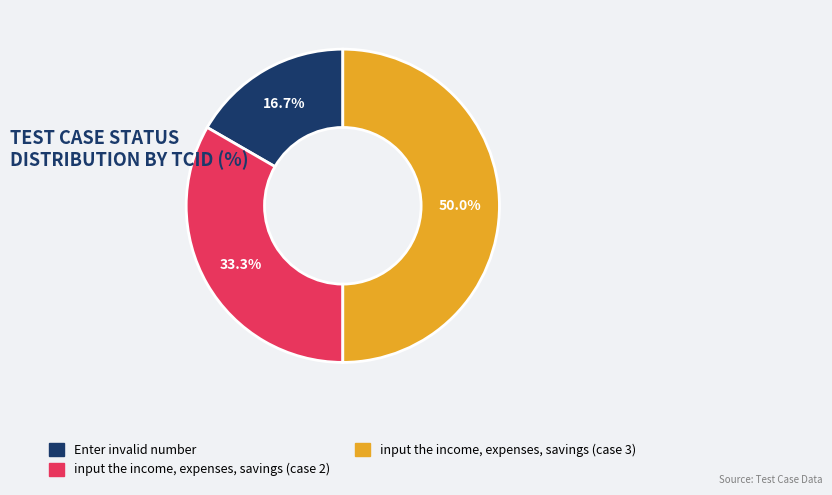

What percentage is the input the income, expenses, savings (case 3) slice, to the nearest percent?

50%